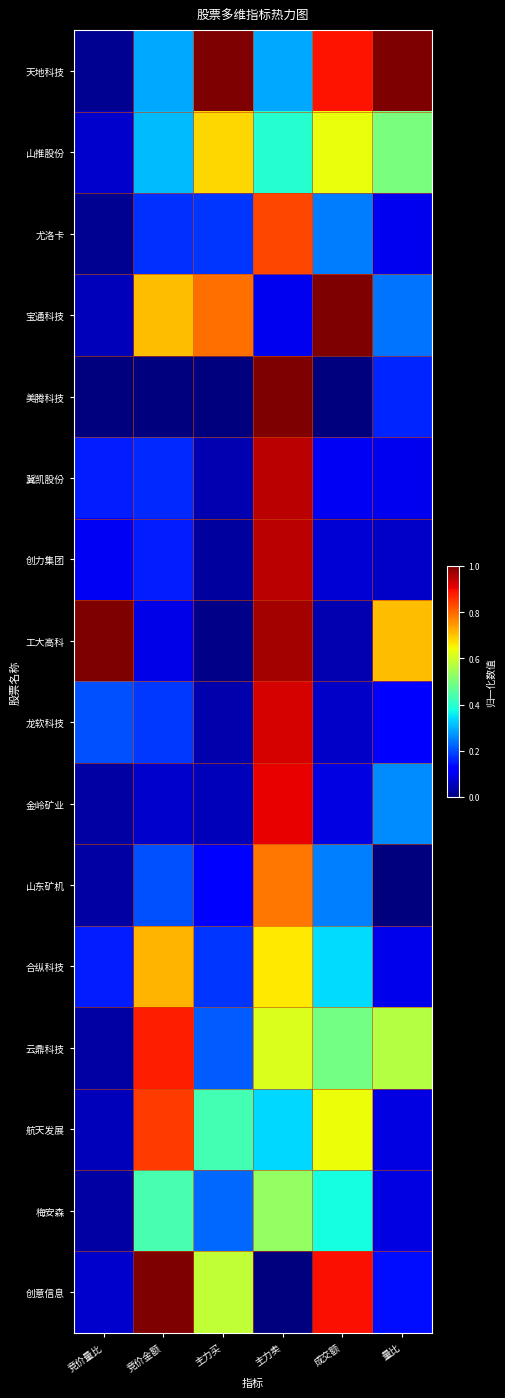

Reading left to right, list all the values displayed in this chart.

天地科技: 竞价量比=0.0	竞价金额=0.3	主力买=1.0	主力卖=0.3	成交额=0.9	量比=1.0
山推股份: 竞价量比=0.1	竞价金额=0.3	主力买=0.7	主力卖=0.4	成交额=0.6	量比=0.5
尤洛卡: 竞价量比=0.0	竞价金额=0.2	主力买=0.2	主力卖=0.8	成交额=0.2	量比=0.1
宝通科技: 竞价量比=0.1	竞价金额=0.7	主力买=0.8	主力卖=0.1	成交额=1.0	量比=0.2
美腾科技: 竞价量比=0.0	竞价金额=0.0	主力买=0.0	主力卖=1.0	成交额=0.0	量比=0.2
冀凯股份: 竞价量比=0.2	竞价金额=0.2	主力买=0.0	主力卖=0.9	成交额=0.1	量比=0.1
创力集团: 竞价量比=0.1	竞价金额=0.2	主力买=0.0	主力卖=0.9	成交额=0.1	量比=0.1
工大高科: 竞价量比=1.0	竞价金额=0.1	主力买=0.0	主力卖=1.0	成交额=0.0	量比=0.7
龙软科技: 竞价量比=0.2	竞价金额=0.2	主力买=0.0	主力卖=0.9	成交额=0.1	量比=0.1
金岭矿业: 竞价量比=0.0	竞价金额=0.1	主力买=0.1	主力卖=0.9	成交额=0.1	量比=0.3
山东矿机: 竞价量比=0.0	竞价金额=0.2	主力买=0.1	主力卖=0.8	成交额=0.3	量比=0.0
合纵科技: 竞价量比=0.2	竞价金额=0.7	主力买=0.2	主力卖=0.7	成交额=0.3	量比=0.1
云鼎科技: 竞价量比=0.0	竞价金额=0.9	主力买=0.2	主力卖=0.6	成交额=0.5	量比=0.6
航天发展: 竞价量比=0.1	竞价金额=0.8	主力买=0.4	主力卖=0.3	成交额=0.6	量比=0.1
梅安森: 竞价量比=0.0	竞价金额=0.4	主力买=0.2	主力卖=0.5	成交额=0.4	量比=0.1
创意信息: 竞价量比=0.1	竞价金额=1.0	主力买=0.6	主力卖=0.0	成交额=0.9	量比=0.1